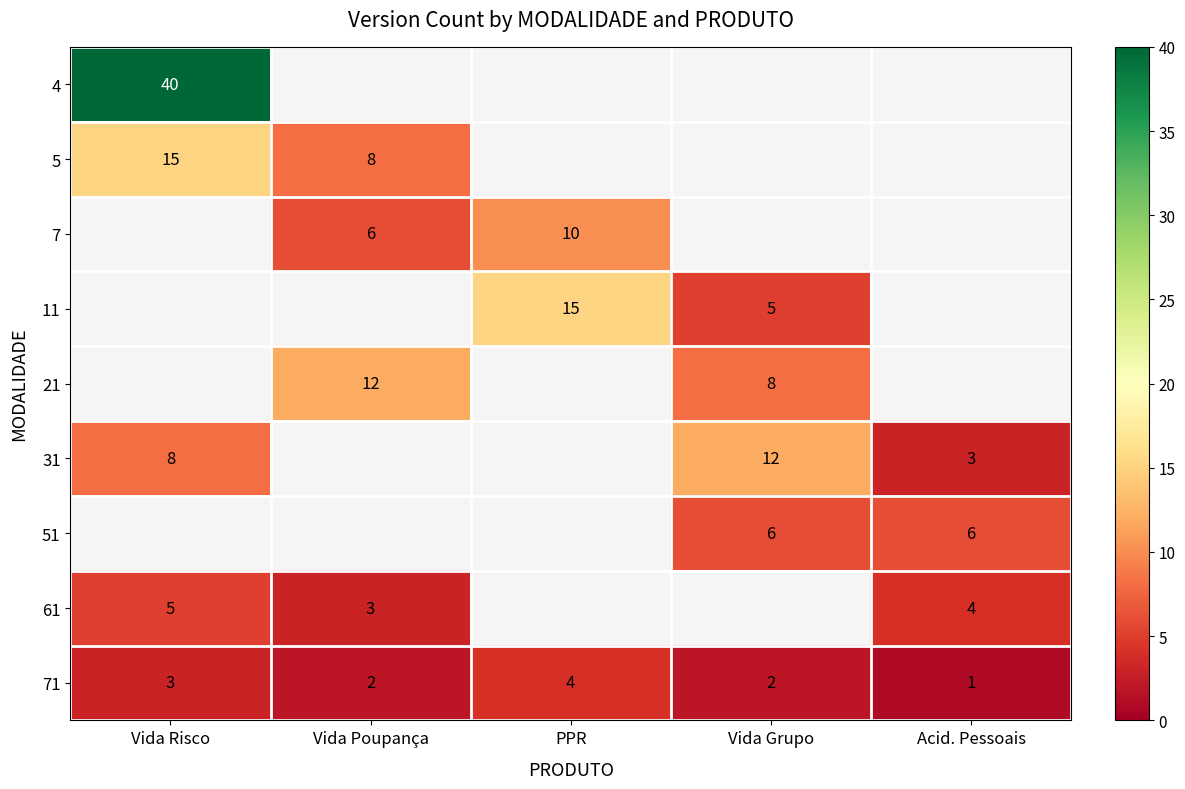

Is the value of 71 at Acid. Pessoais greater than the value of 5 at Vida Risco?

No